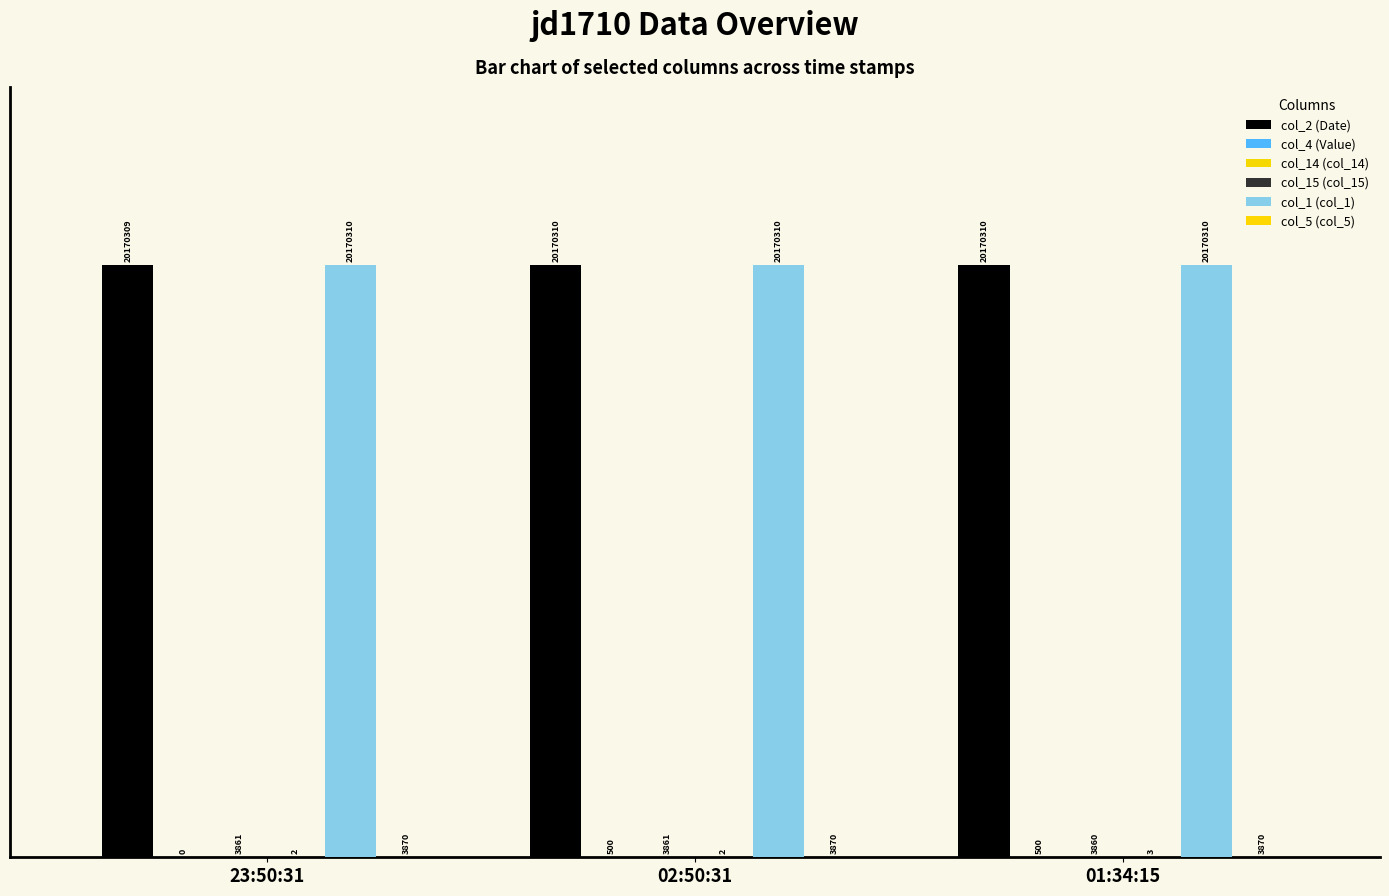

True or false: col_14 (col_14) has a value of 0.0 at 23:50:31.

False